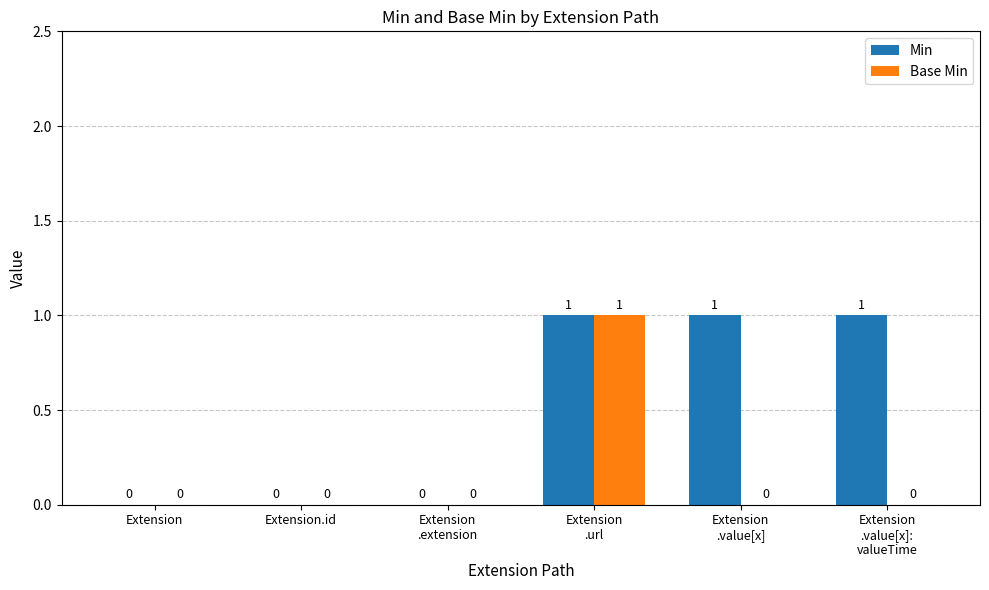

How many values in Base Min are above zero?

1